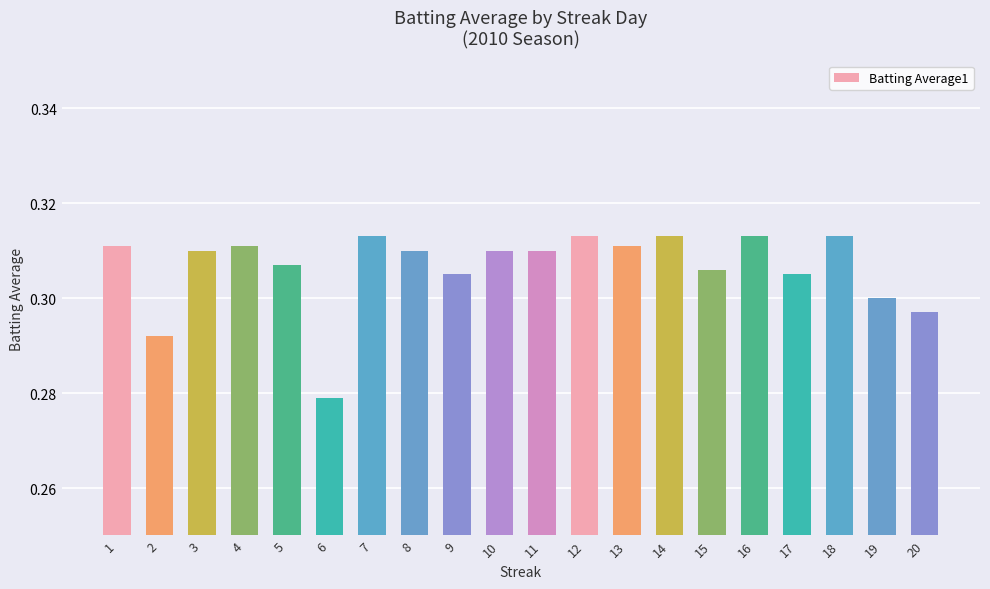

Between 11 and 17, which is larger?

11